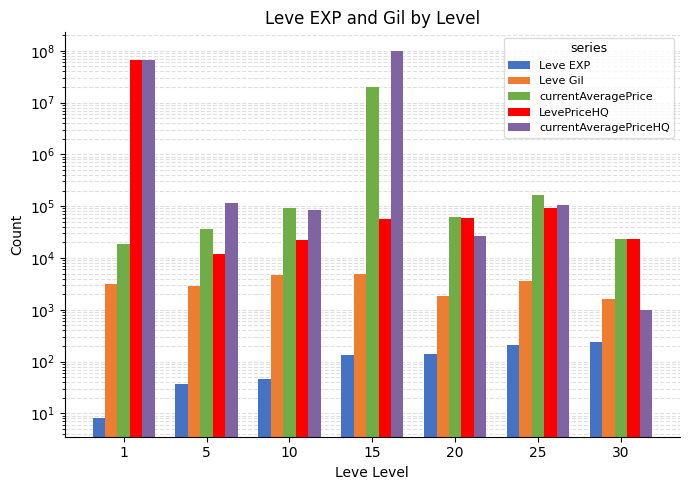

Count the number of data series in this chart.

5